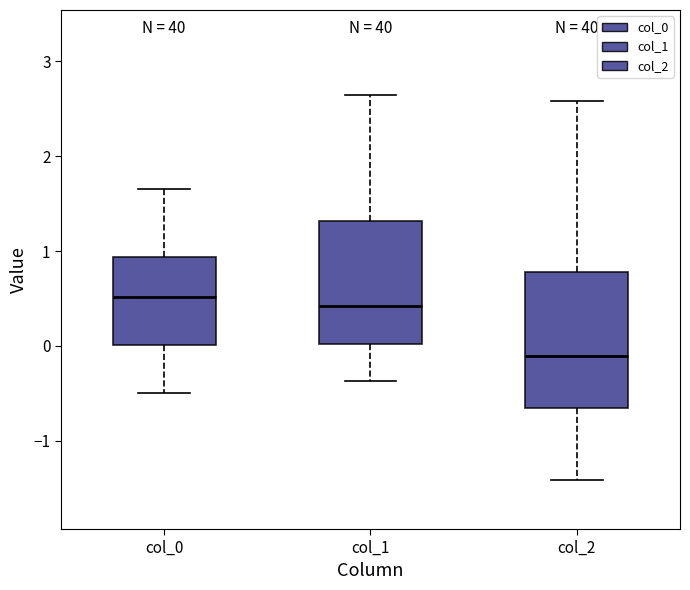

Where is the lower edge of the box for col_0 on the y-axis? The values are not printed on the chart, so give them approximately, as read against the axis.

0.0